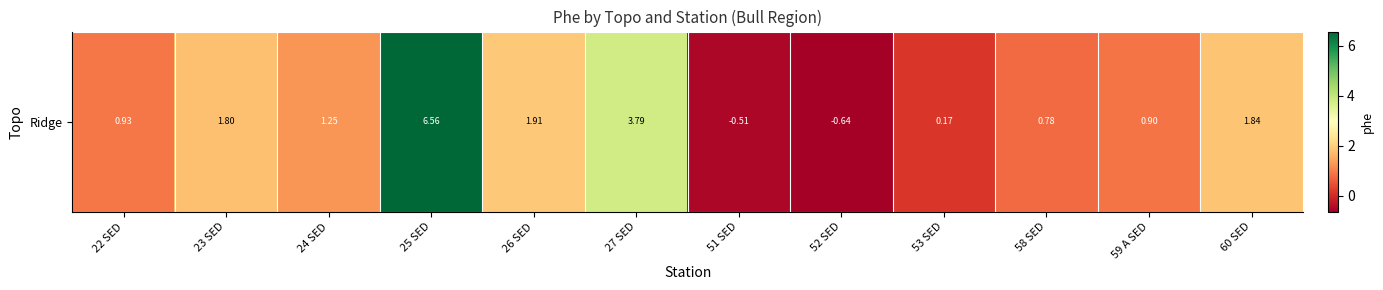

How many negative values are there?

2